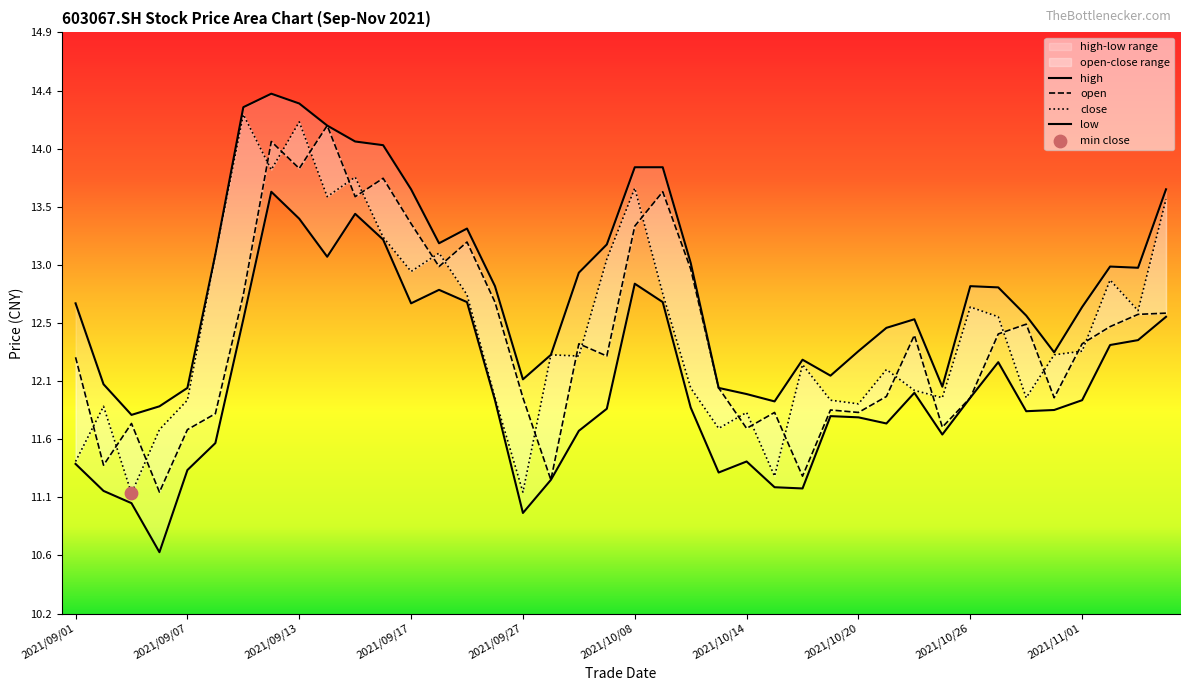

Is the value of high at 2021/09/06 greater than the value of open at 2021/10/27?

No